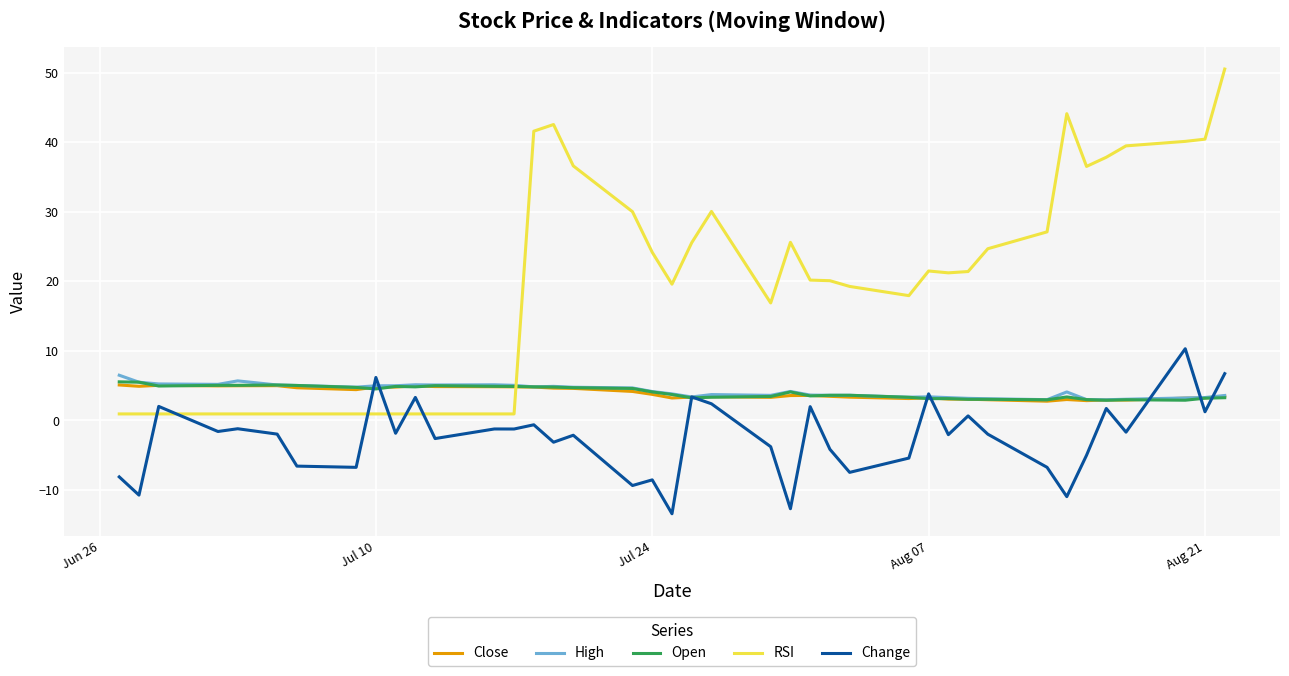

Which series has the largest range (max minus min)?

RSI